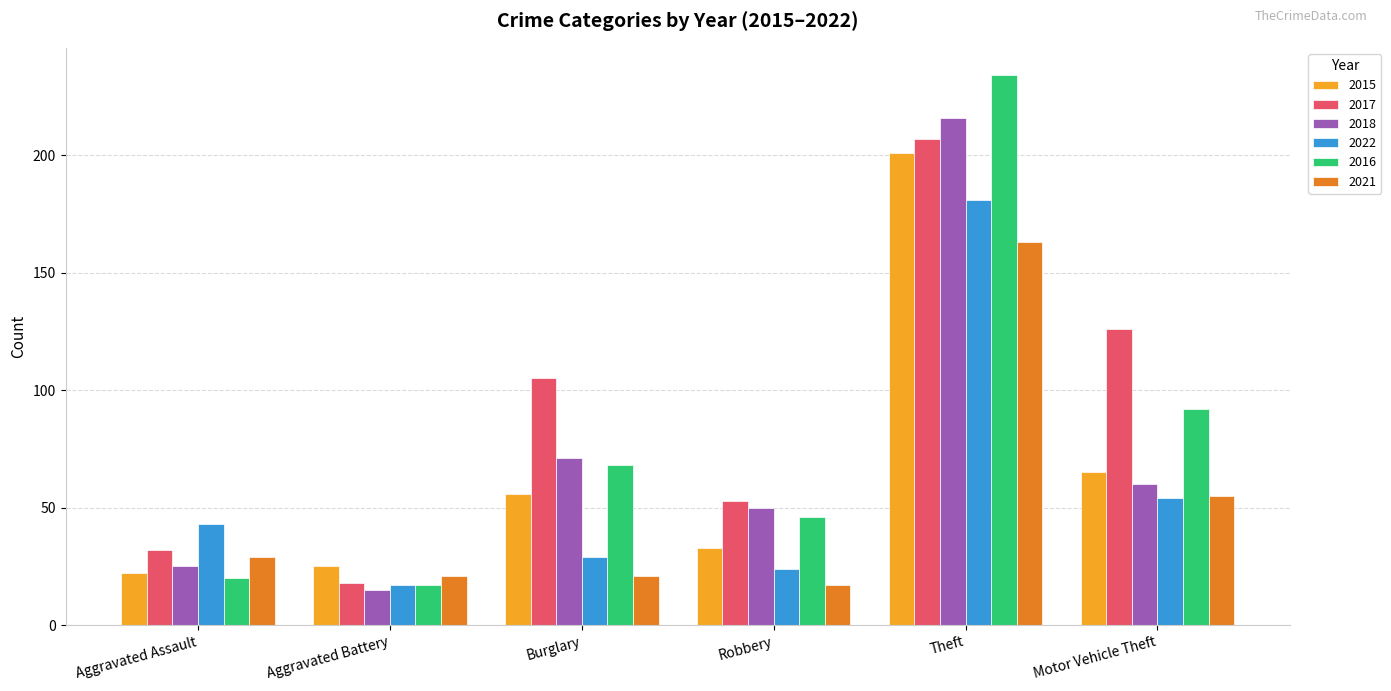

Is it true that 2015 equals 65 at Motor Vehicle Theft?

True